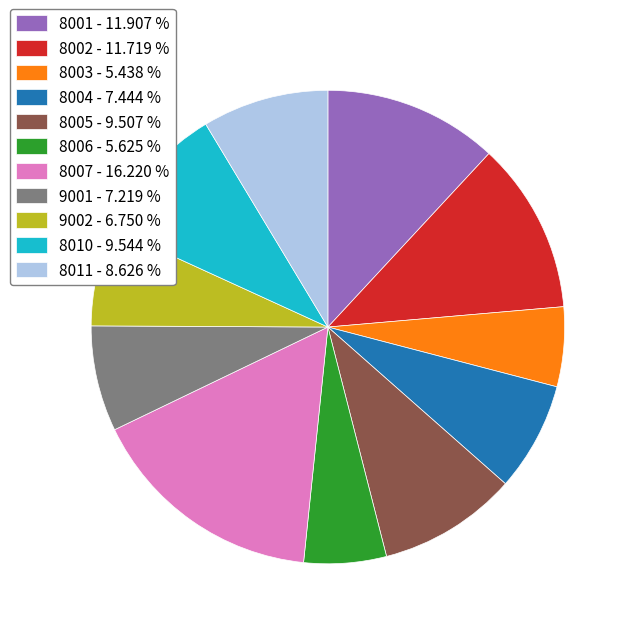

What is the ratio of the value at 8005 to the value at 8001?

0.8